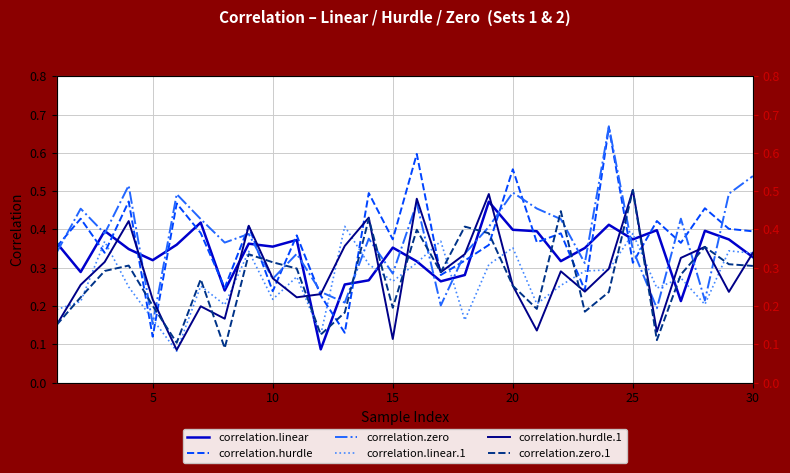

Reading left to right, transcribe all the data shown in this chart.

correlation.linear: 0.4	0.3	0.4	0.3	0.3	0.4	0.4	0.2	0.4	0.4	0.4	0.1	0.3	0.3	0.4	0.3	0.3	0.3	0.5	0.4	0.4	0.3	0.4	0.4	0.4	0.4	0.2	0.4	0.4	0.3
correlation.hurdle: 0.4	0.4	0.3	0.5	0.1	0.5	0.4	0.2	0.4	0.2	0.4	0.2	0.1	0.5	0.4	0.6	0.3	0.3	0.4	0.6	0.4	0.4	0.2	0.7	0.3	0.4	0.4	0.5	0.4	0.4
correlation.zero: 0.3	0.5	0.4	0.5	0.2	0.5	0.4	0.4	0.4	0.3	0.3	0.2	0.2	0.4	0.3	0.5	0.2	0.3	0.4	0.5	0.5	0.4	0.3	0.7	0.3	0.2	0.4	0.2	0.5	0.5
correlation.linear.1: 0.2	0.2	0.4	0.3	0.2	0.1	0.3	0.2	0.3	0.2	0.3	0.1	0.4	0.3	0.3	0.3	0.4	0.2	0.3	0.4	0.2	0.3	0.3	0.3	0.4	0.2	0.3	0.2	0.3	0.3
correlation.hurdle.1: 0.2	0.3	0.3	0.4	0.2	0.1	0.2	0.2	0.4	0.3	0.2	0.2	0.4	0.4	0.1	0.5	0.3	0.3	0.5	0.3	0.1	0.3	0.2	0.3	0.5	0.1	0.3	0.4	0.2	0.3
correlation.zero.1: 0.2	0.2	0.3	0.3	0.2	0.1	0.3	0.1	0.3	0.3	0.3	0.1	0.2	0.4	0.2	0.4	0.3	0.4	0.4	0.3	0.2	0.4	0.2	0.2	0.5	0.1	0.3	0.4	0.3	0.3